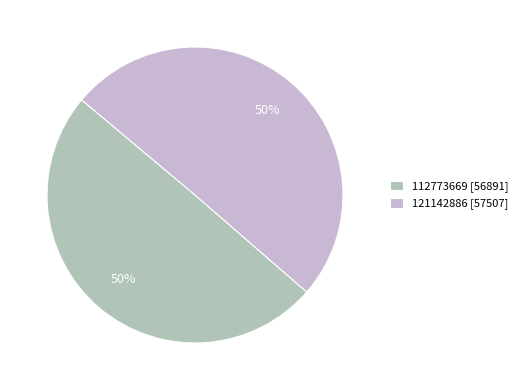

What is the smallest slice in the pie chart?

112773669